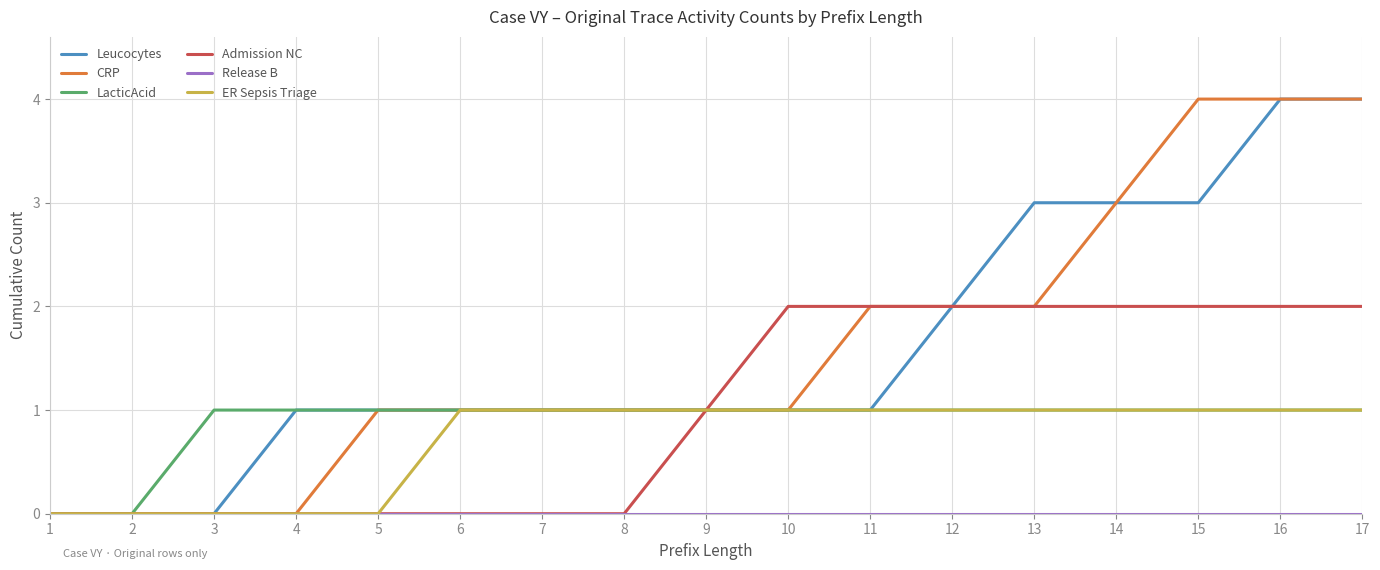

The LacticAcid series shows -1 at 1. True or false?

False